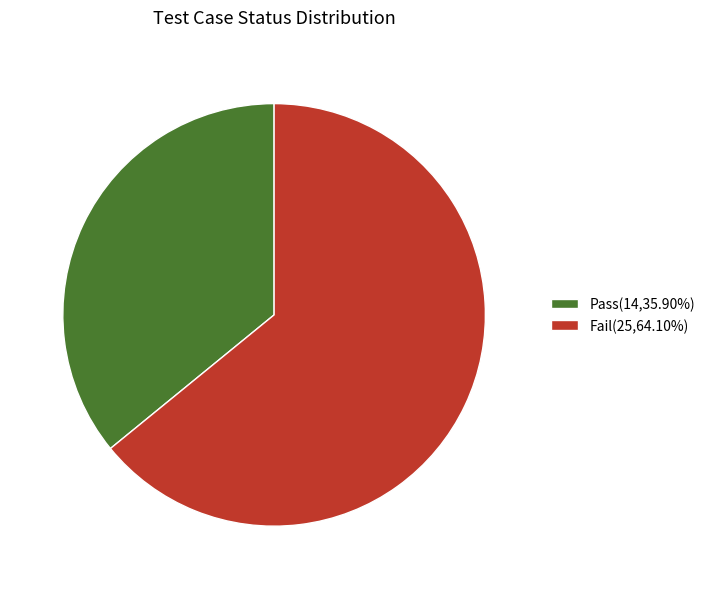

What is the majority slice?

Fail